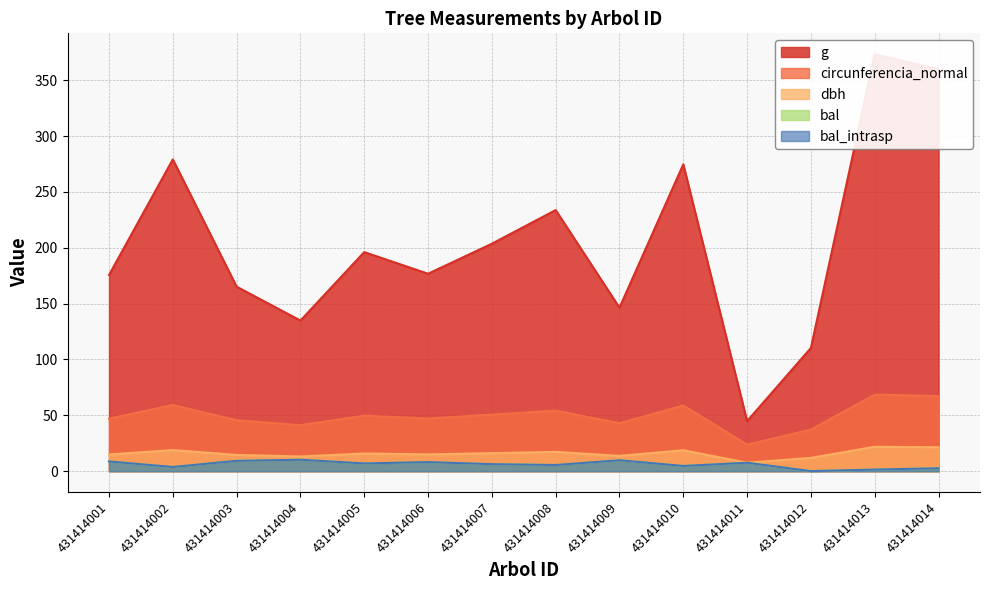

Between 431414002 and 431414011, which is larger?

431414002